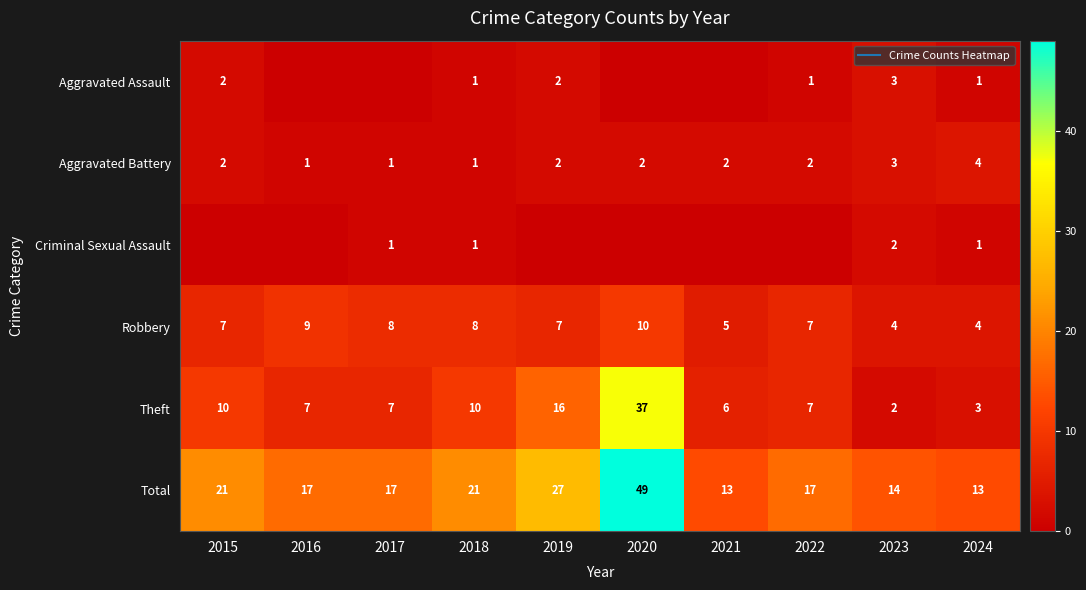

What is the sum of all Aggravated Battery values?

20